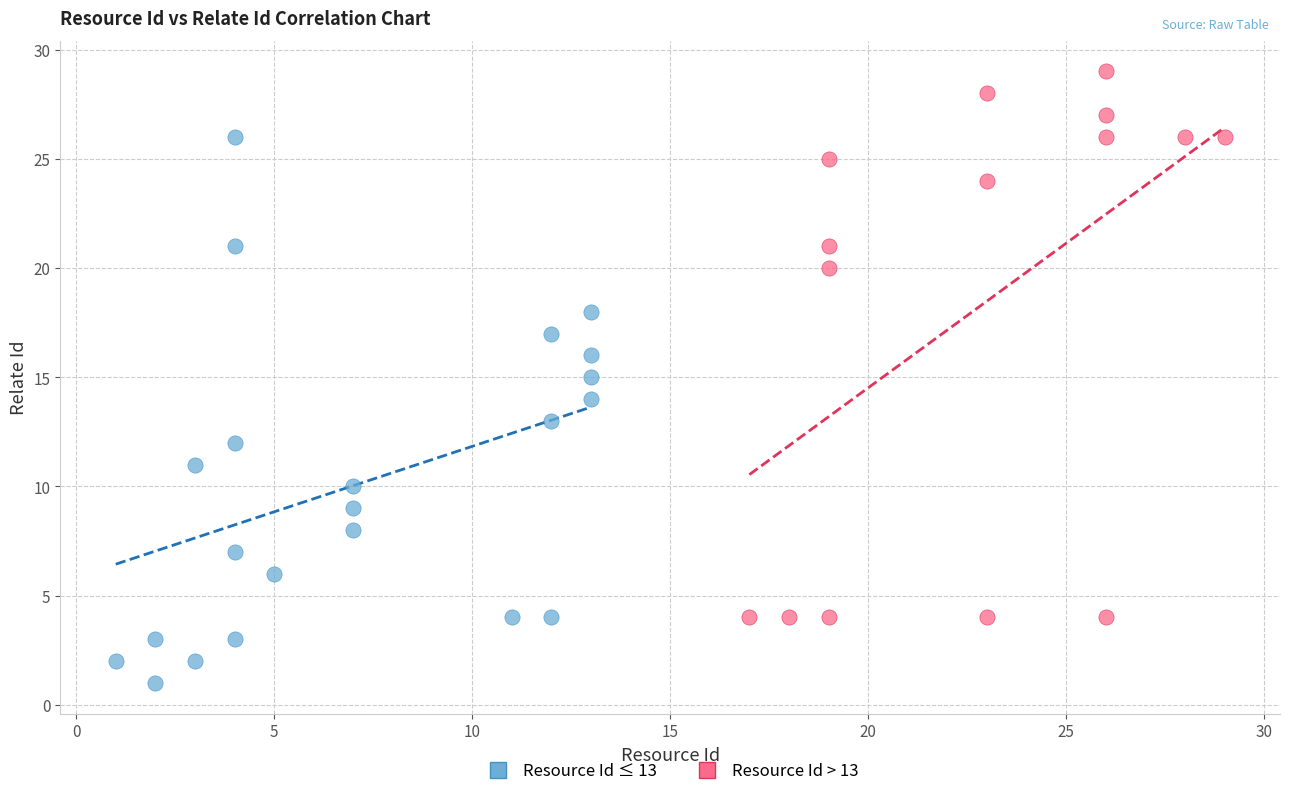

Which series contains the highest Y value?

Resource Id > 13